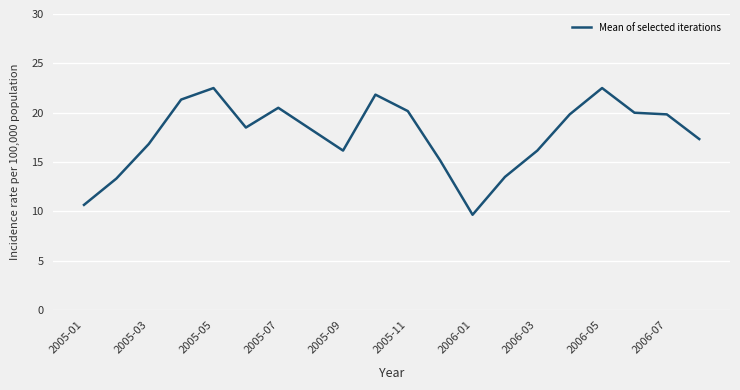

What is the minimum value shown in the chart?

9.7